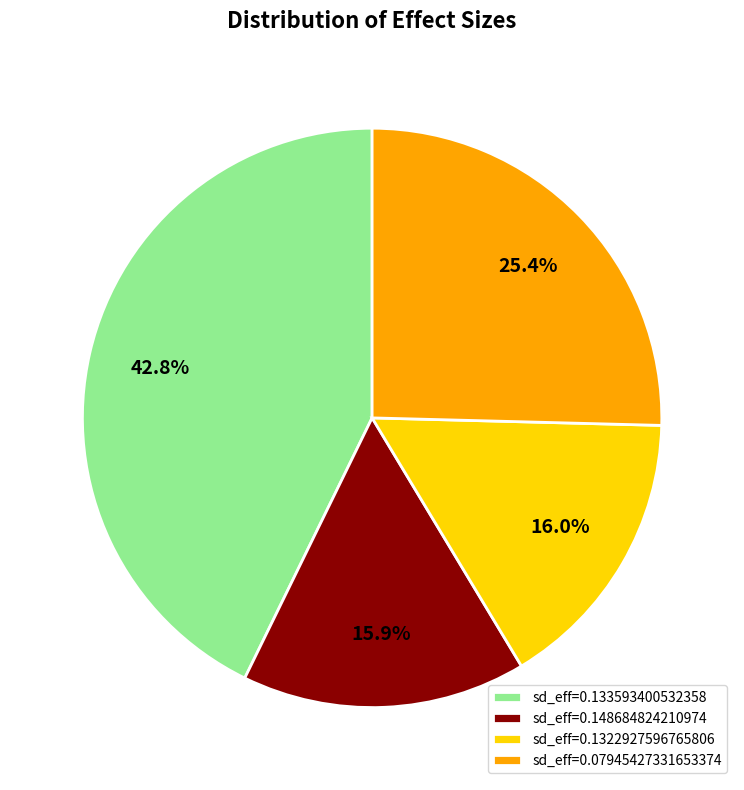

How many slices are in this pie chart?

4